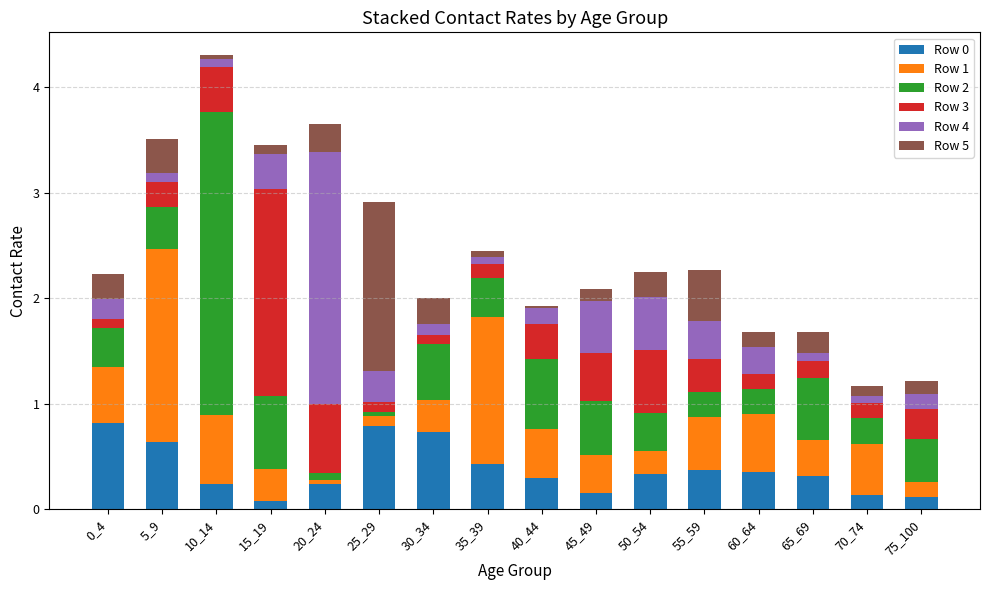

What is the maximum value for Row 0?

0.8